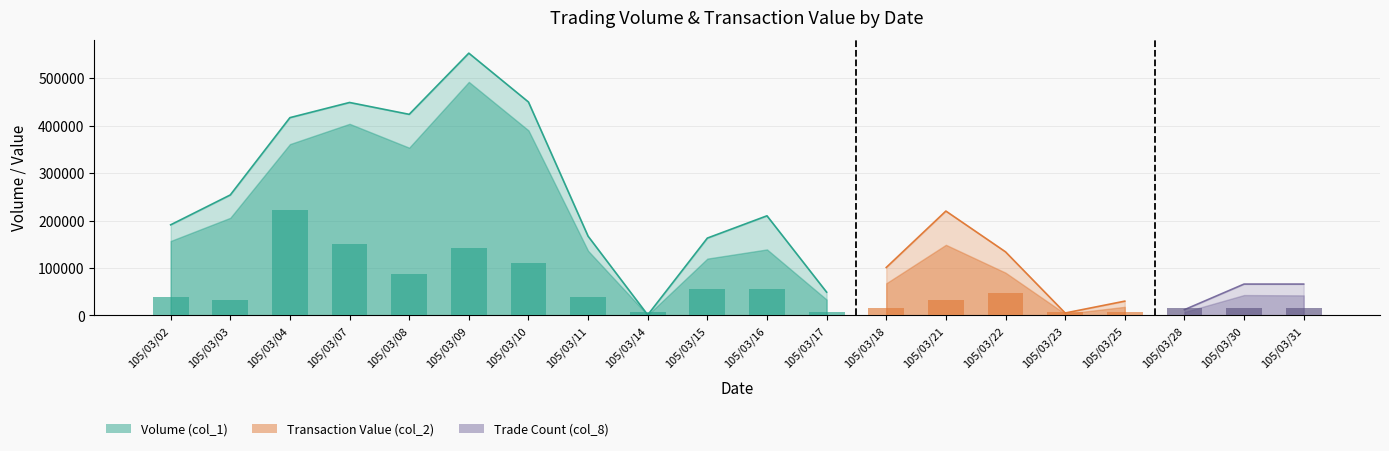

What is the spread (max minus min) of values at 105/03/28?

11998